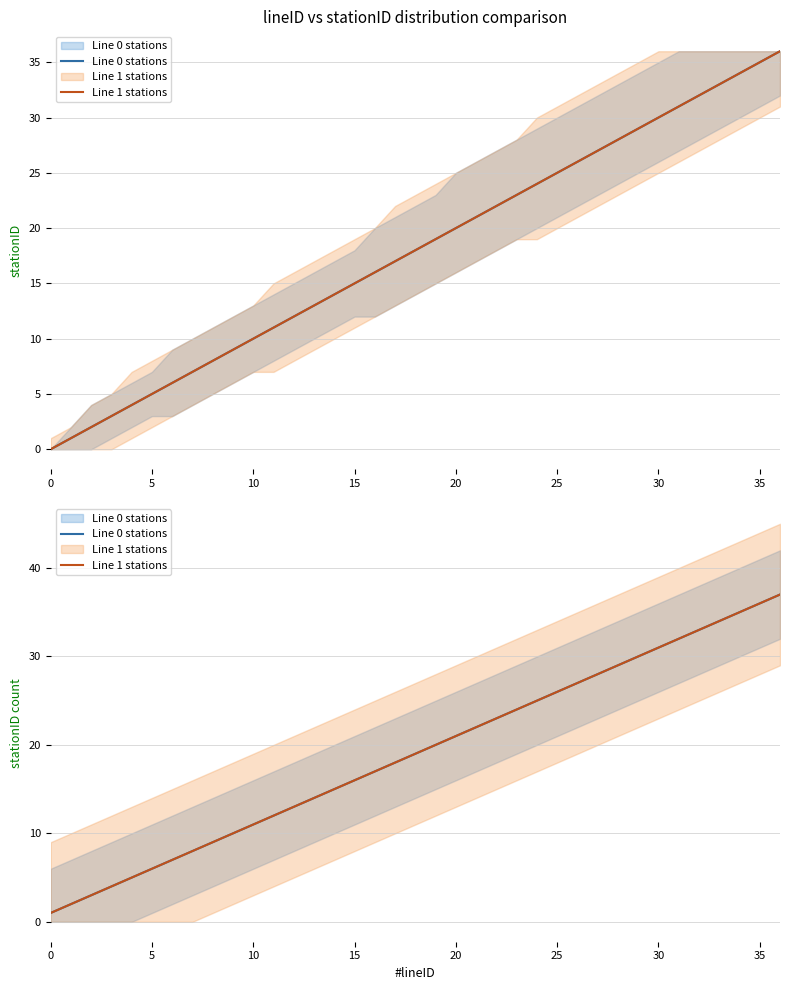

What is the sum of the Line 1 stations values at 23 and 14?

39